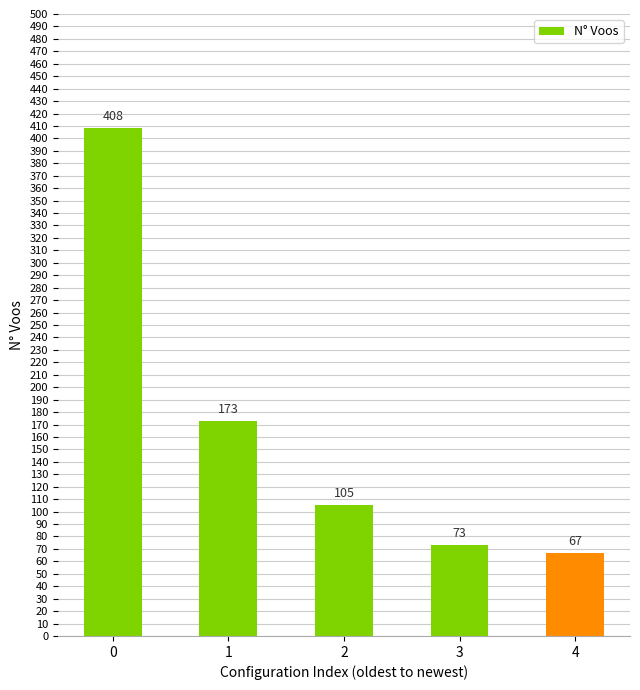

The value at 2 is 105. True or false?

True